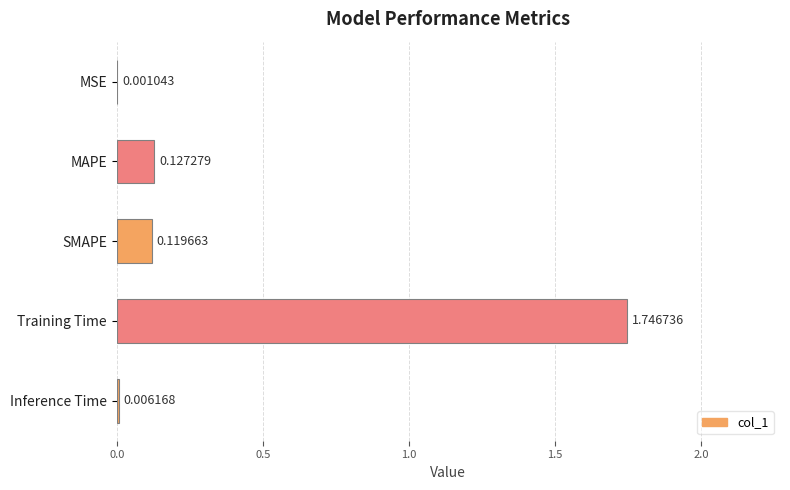

What is the sum of all values?

2.0